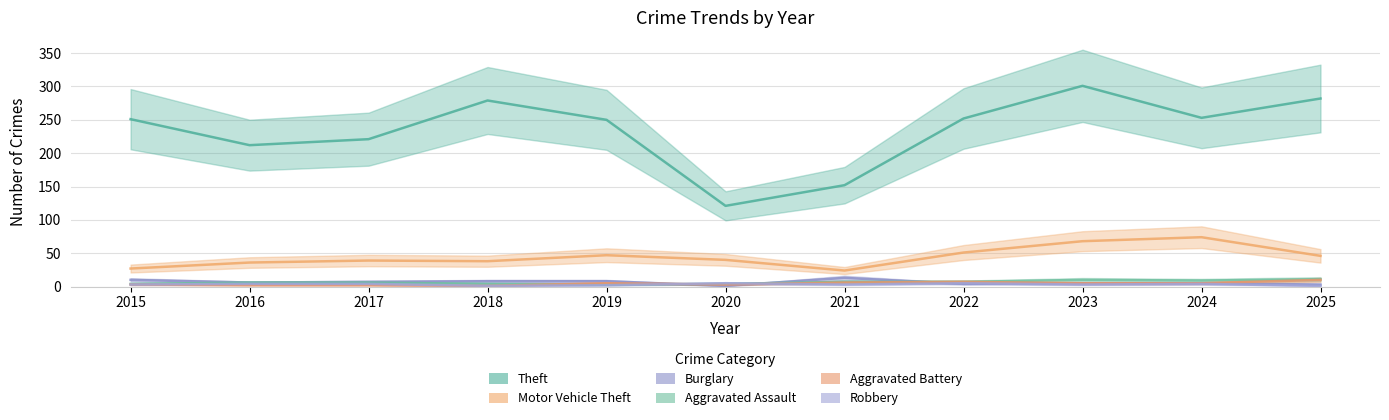

What is the difference between the Robbery values at 2015 and 2022?

2